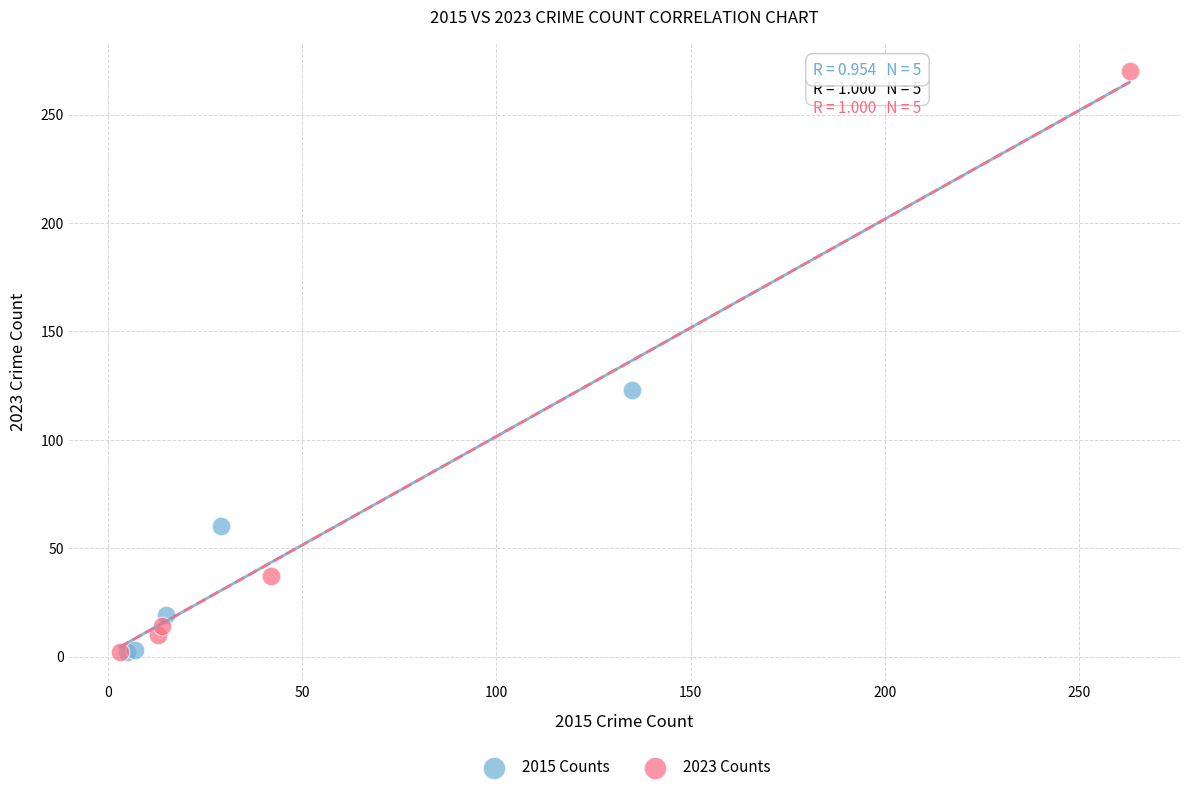

Which series reaches the maximum Y coordinate?

2023 Counts